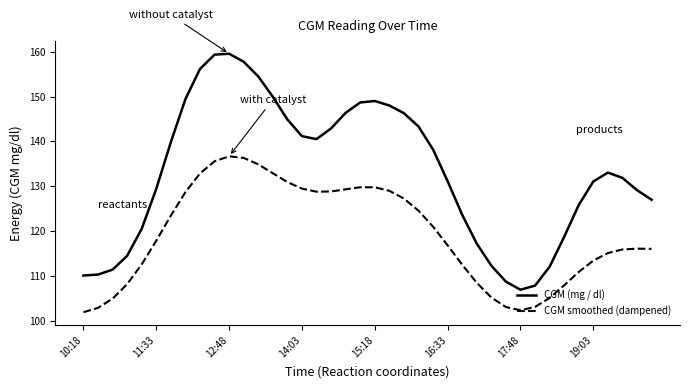

Which series has the largest total across all categories?

CGM (mg / dl)